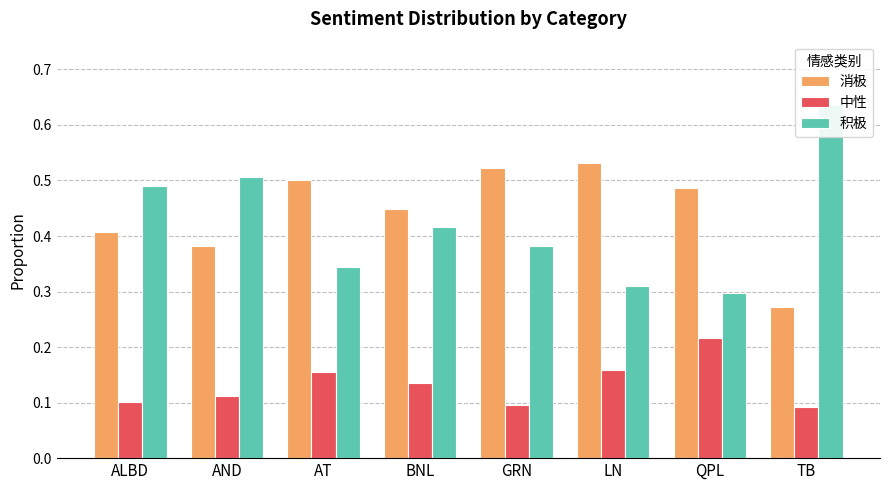

What is the sum of all 消极 values?

3.6